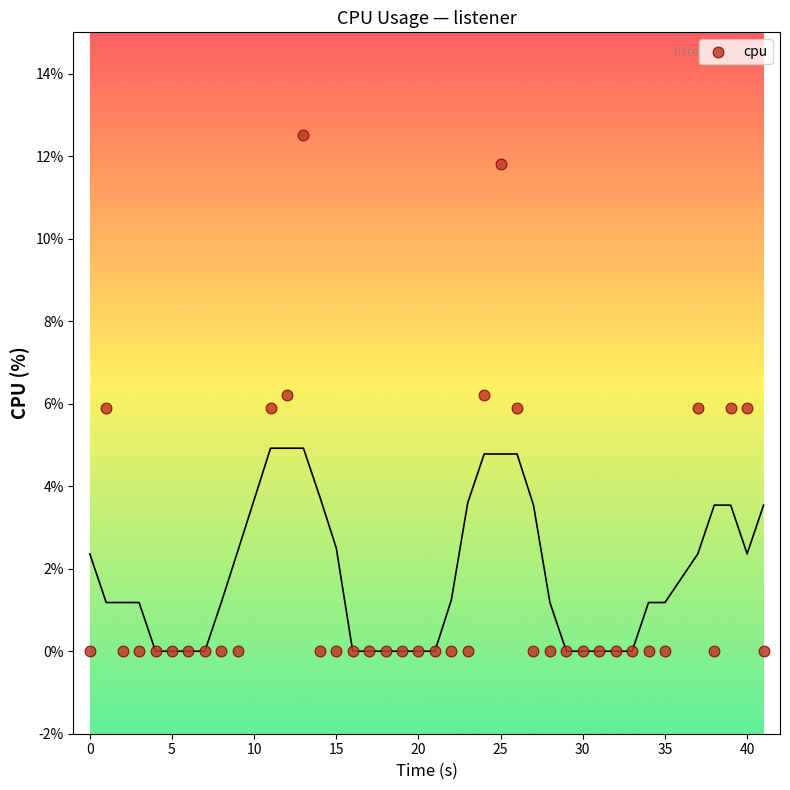

What is the range of Y values (max minus min)?

12.5